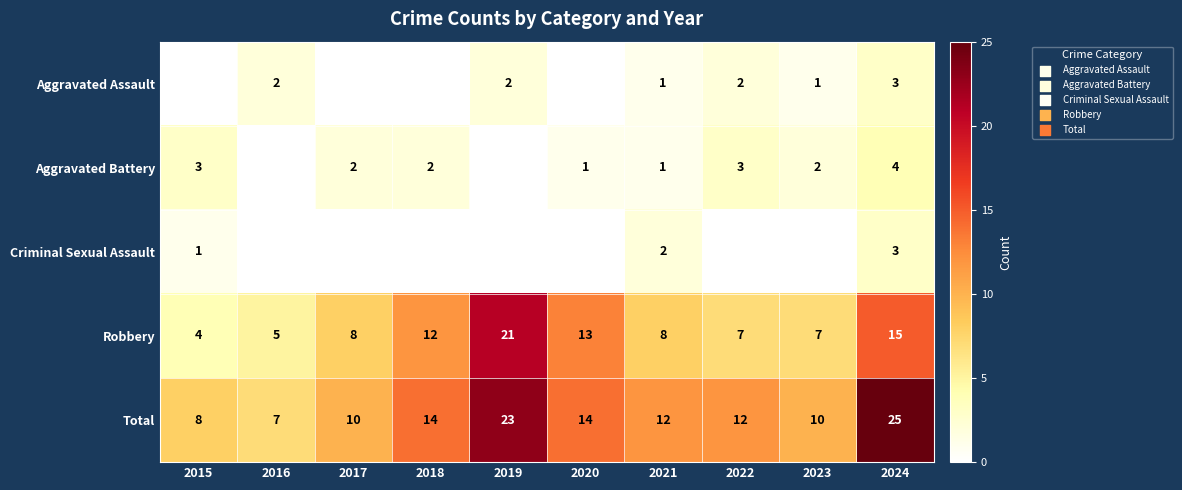

What is the difference between the maximum and minimum values in the Robbery series?

17